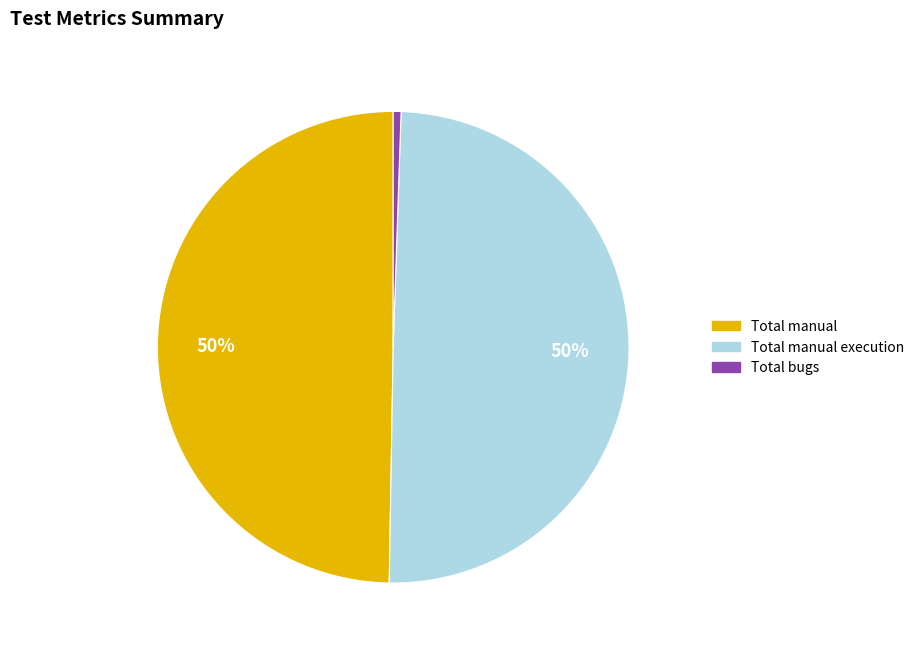

To the nearest percent, what is the average slice percentage?

33%